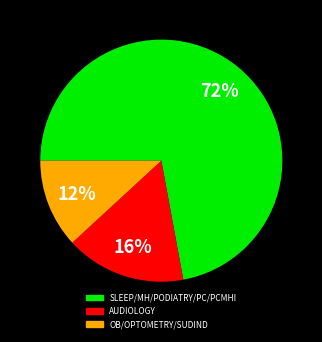

Which has a higher value, SLEEP/MH/PODIATRY/PC/PCMHI or AUDIOLOGY?

SLEEP/MH/PODIATRY/PC/PCMHI